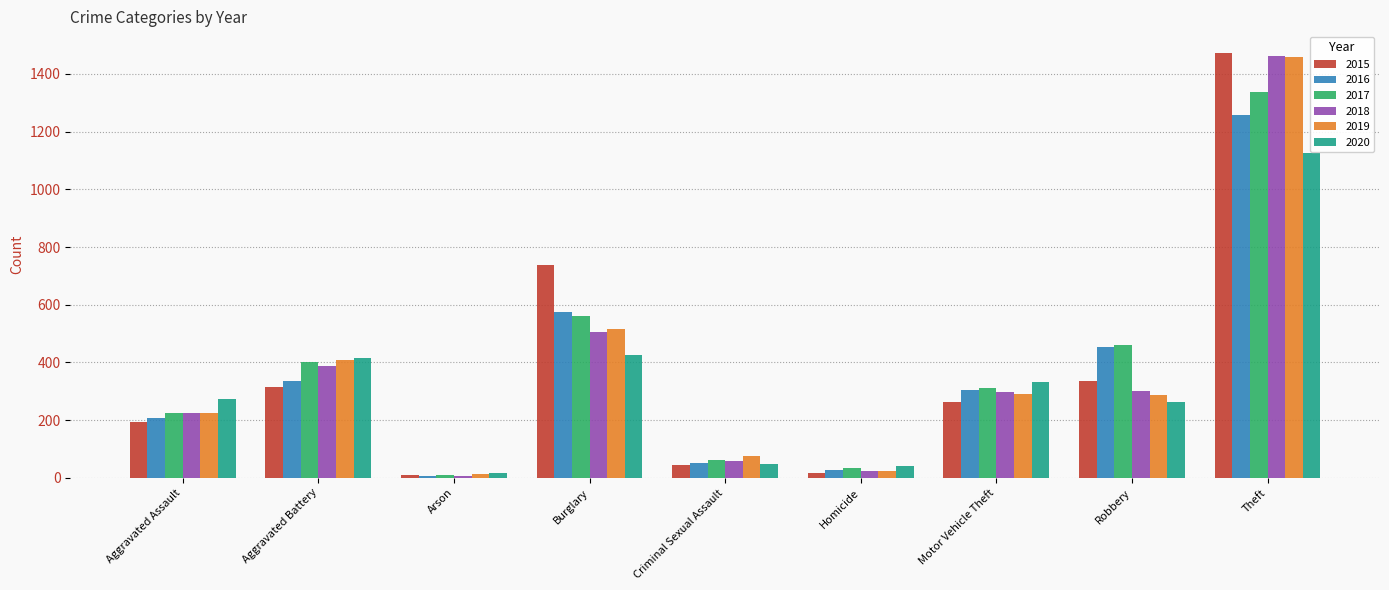

What is the label of the 4th bar from the left?

Burglary